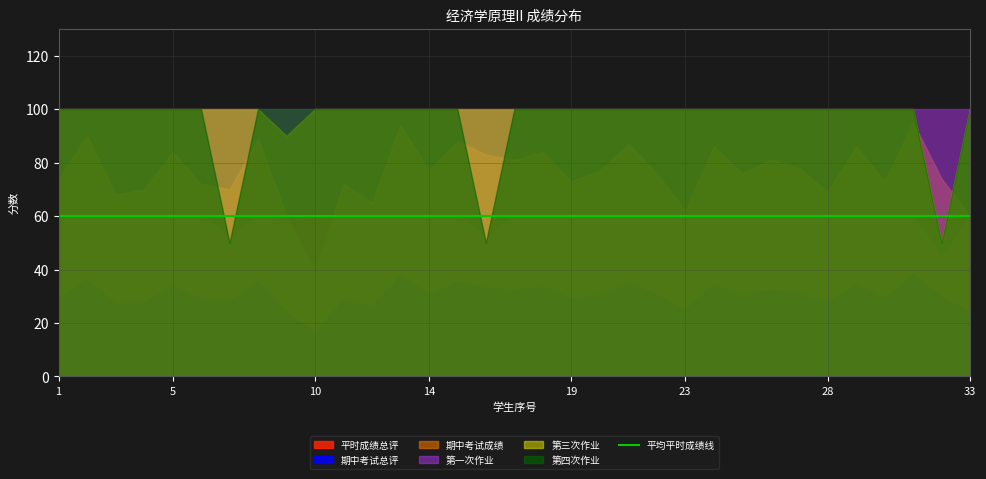

The value of 期中考试总评 at 8 is 14.7. True or false?

False